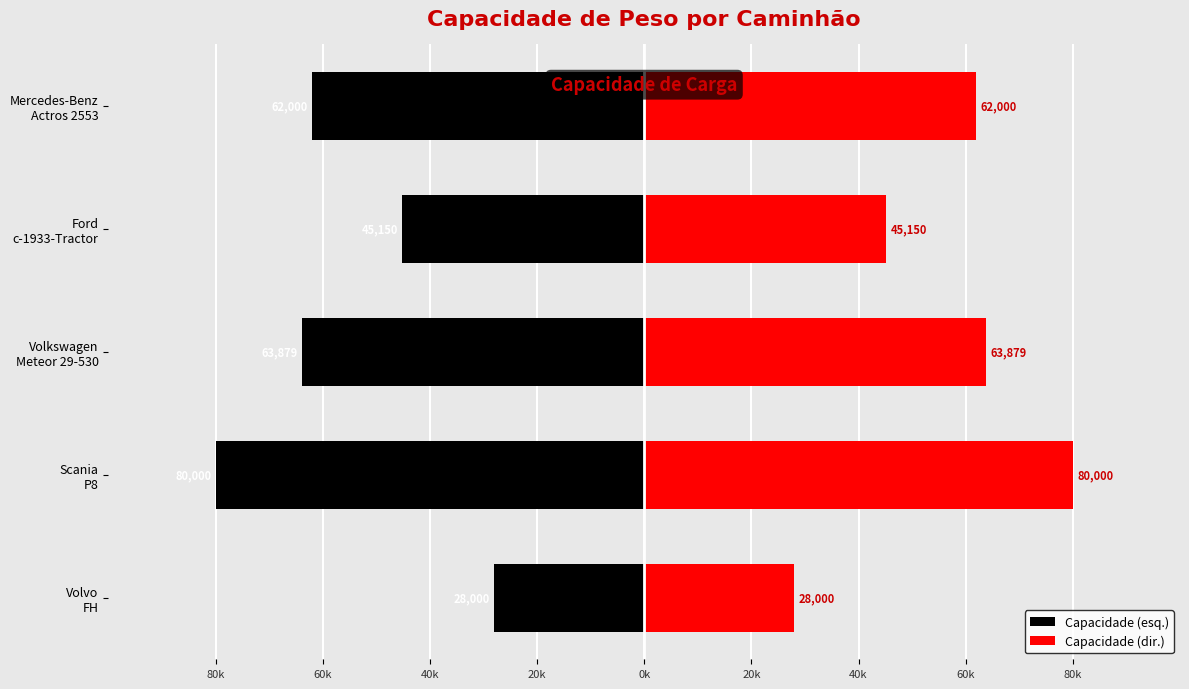

Which series has the largest total across all categories?

Capacidade (dir.)